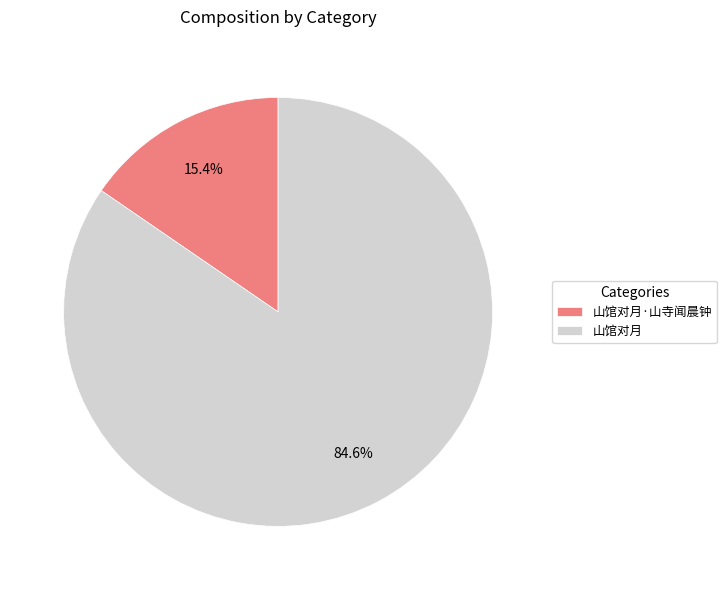

To the nearest percent, what is the difference between the largest and smallest slice percentages?

69%